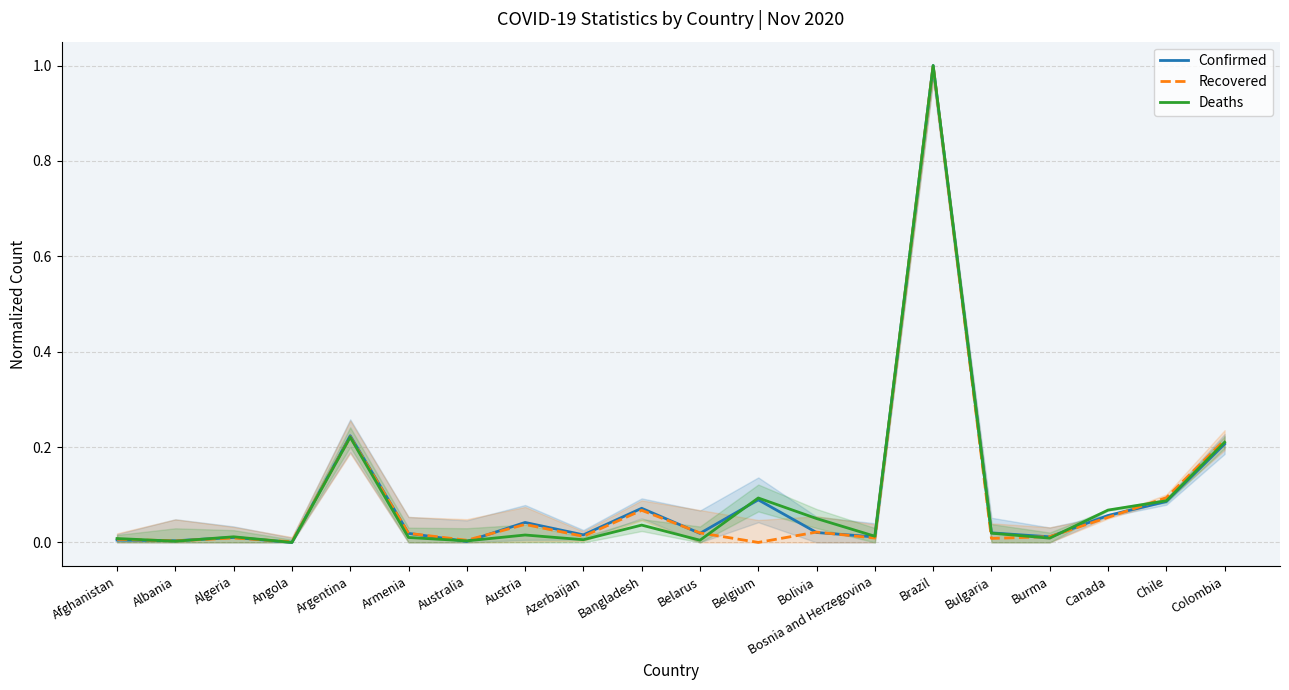

How many positive values does the Confirmed series have?

19